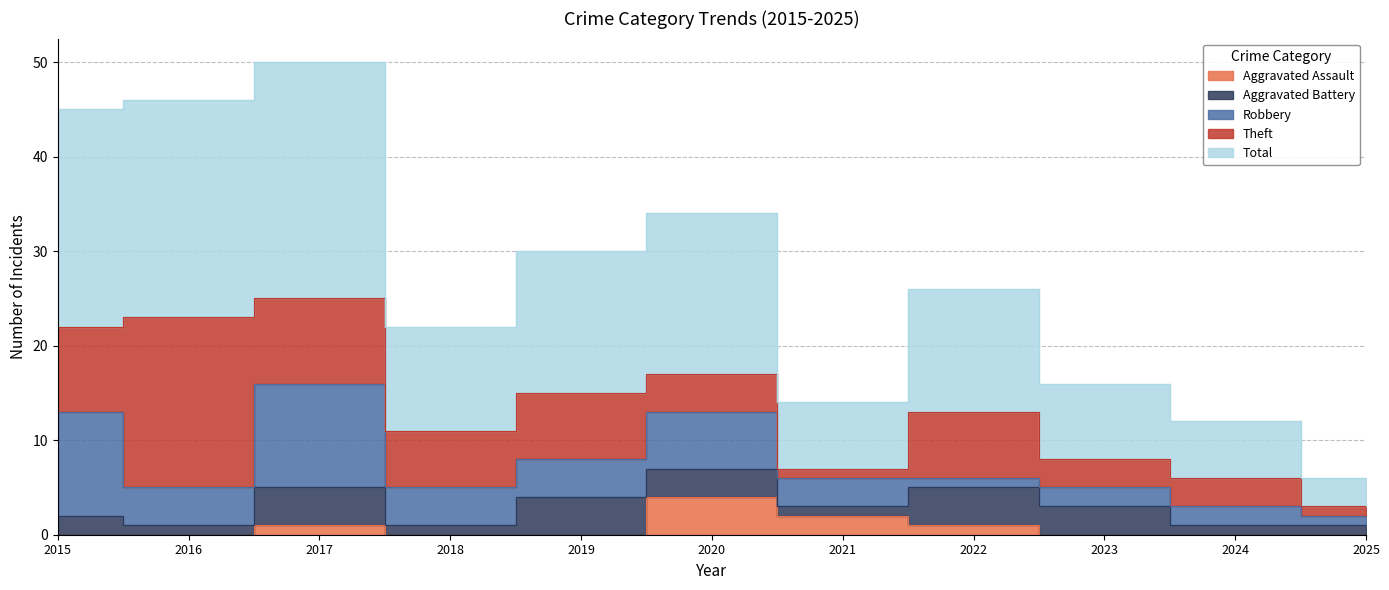

Is it true that Aggravated Battery equals 3 at 2023?

True